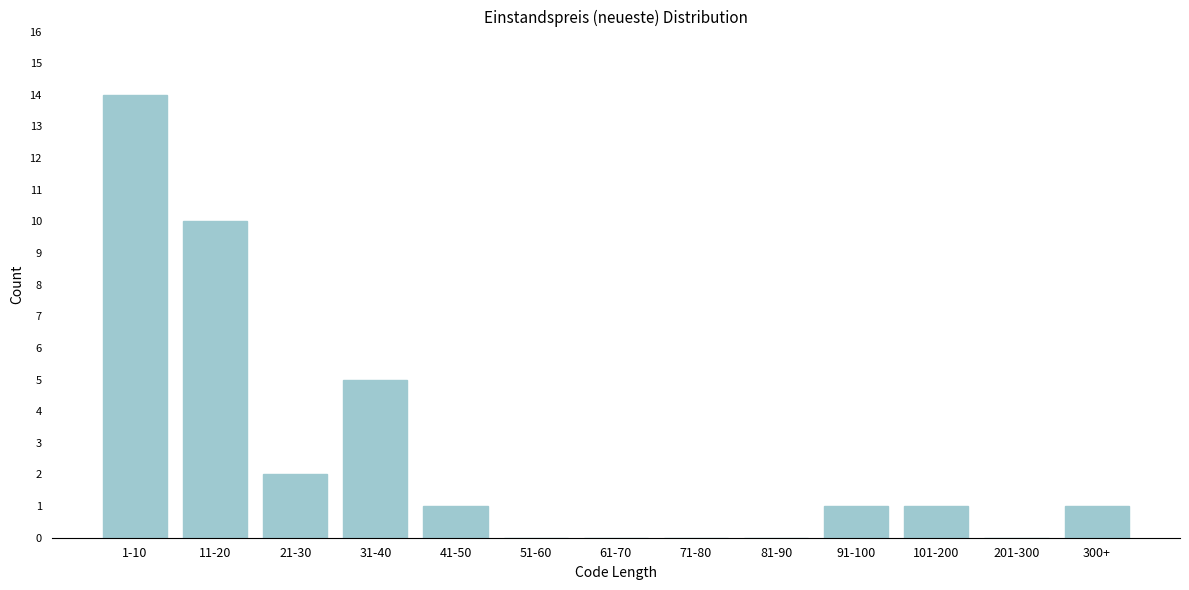

Reading left to right, list all the values displayed in this chart.

1-10=14	11-20=10	21-30=2	31-40=5	41-50=1	51-60=0	61-70=0	71-80=0	81-90=0	91-100=1	101-200=1	201-300=0	300+=1